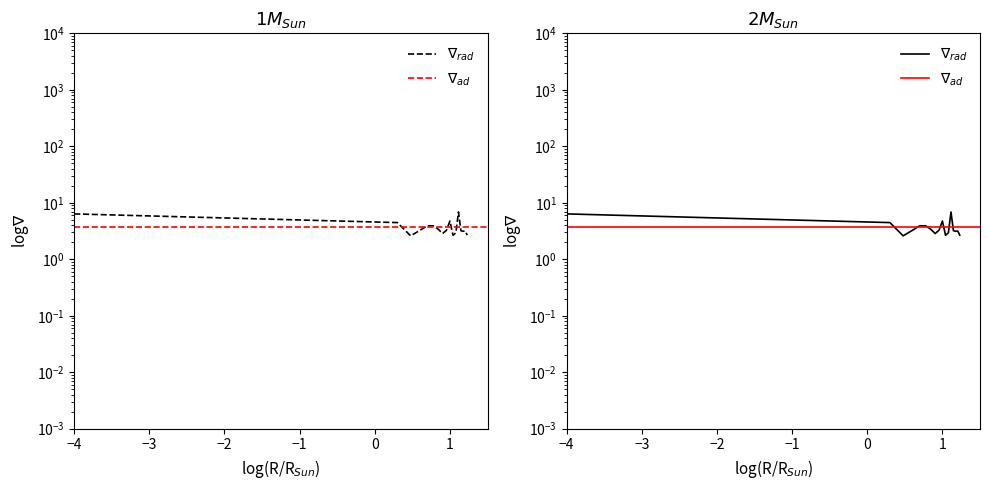

How many data points are less than 3?

5